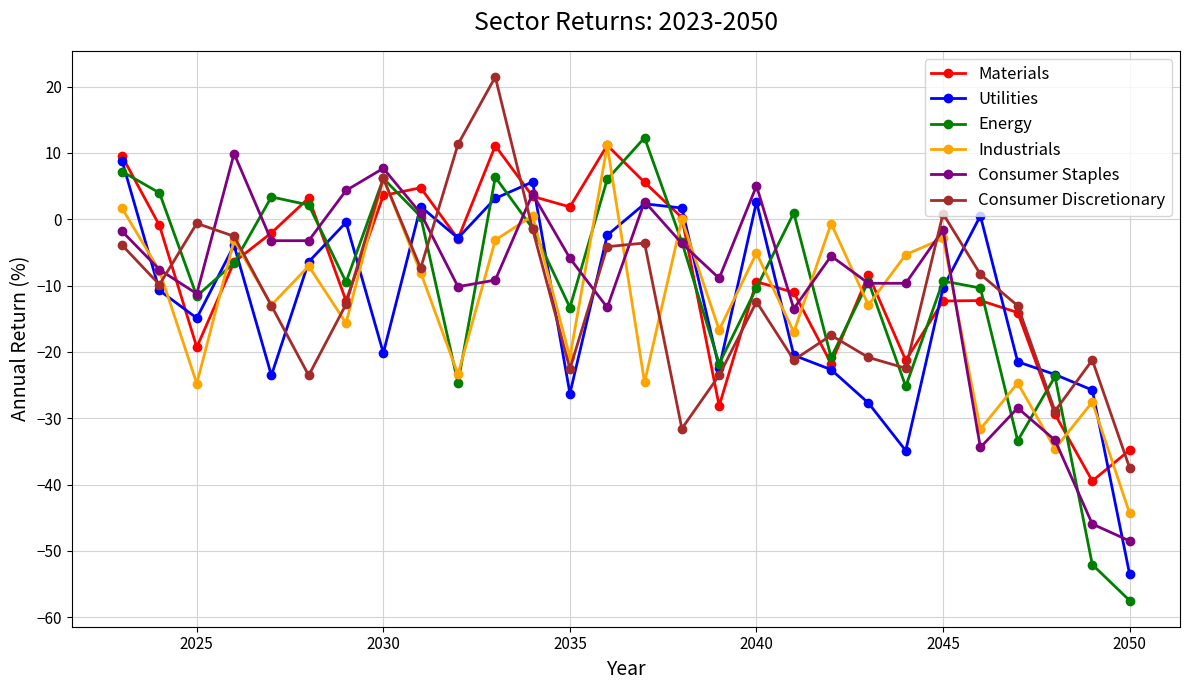

Which series has the largest range (max minus min)?

Energy